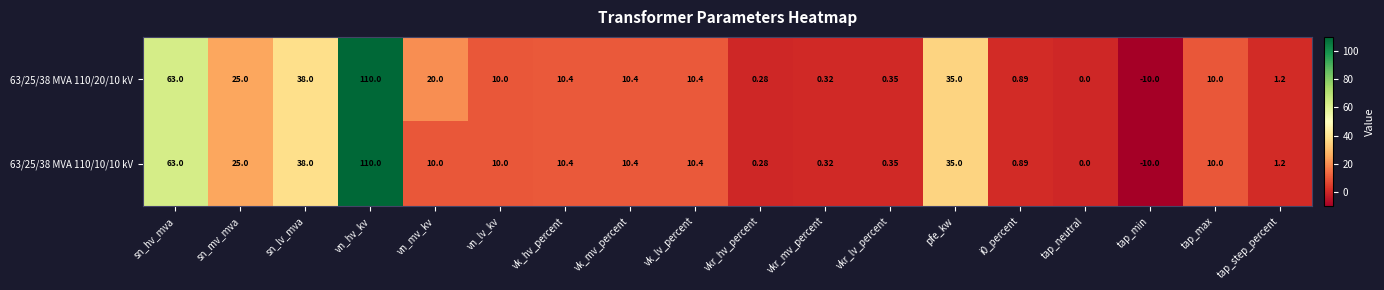

Where is 63/25/38 MVA 110/20/10 kV nearest to the value 50?

sn_lv_mva